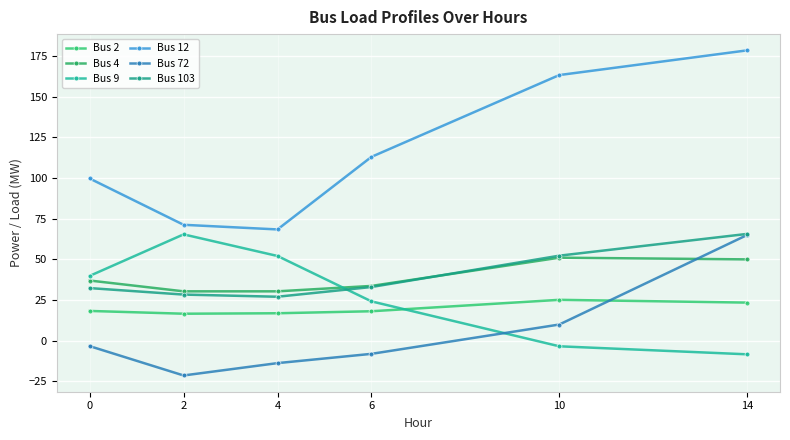

What is the highest value of the Bus 72 series?

65.0